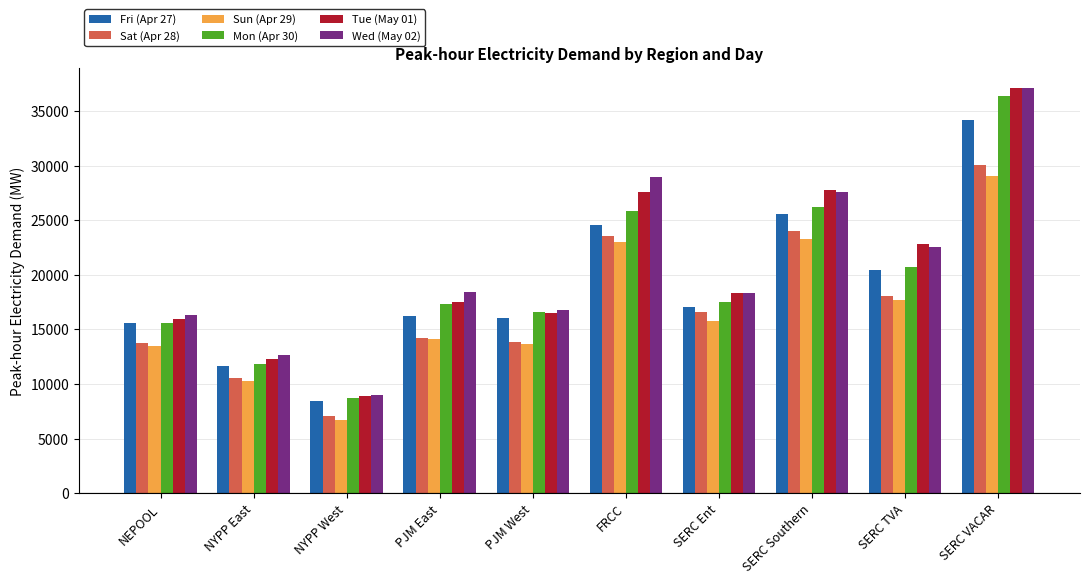

True or false: Mon (Apr 30) has a value of 26216.6 at SERC Southern.

True